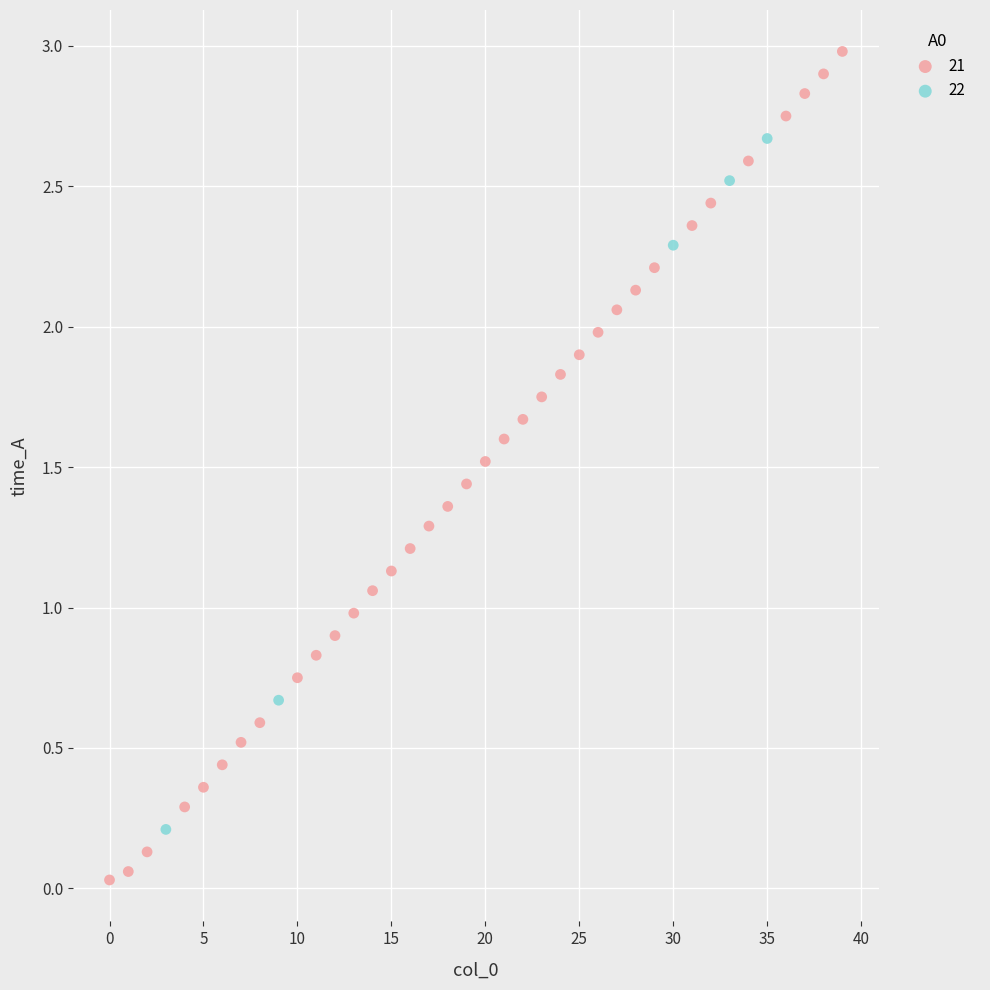

Which series contains the highest Y value?

21